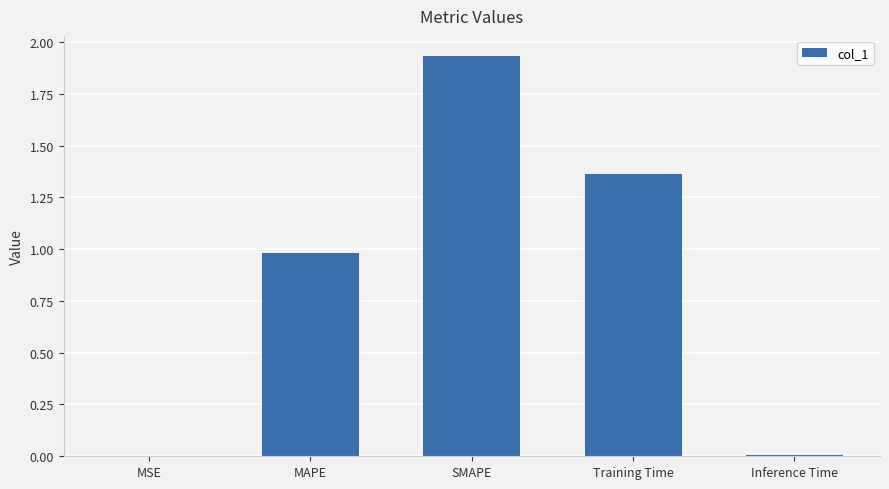

Between MAPE and MSE, which is larger?

MAPE